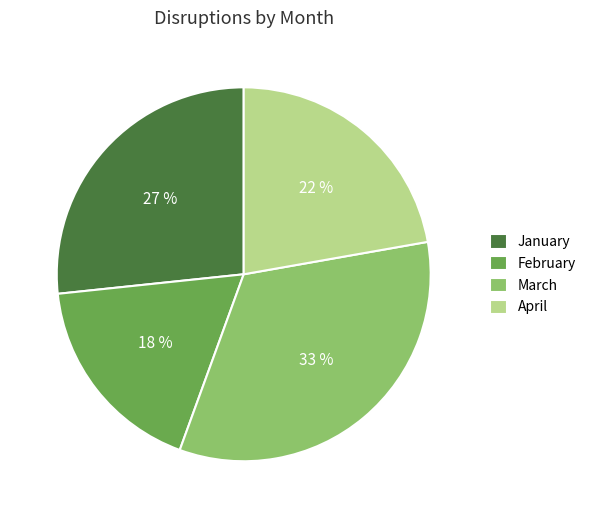

Do April and January together represent more than half of the pie?

No